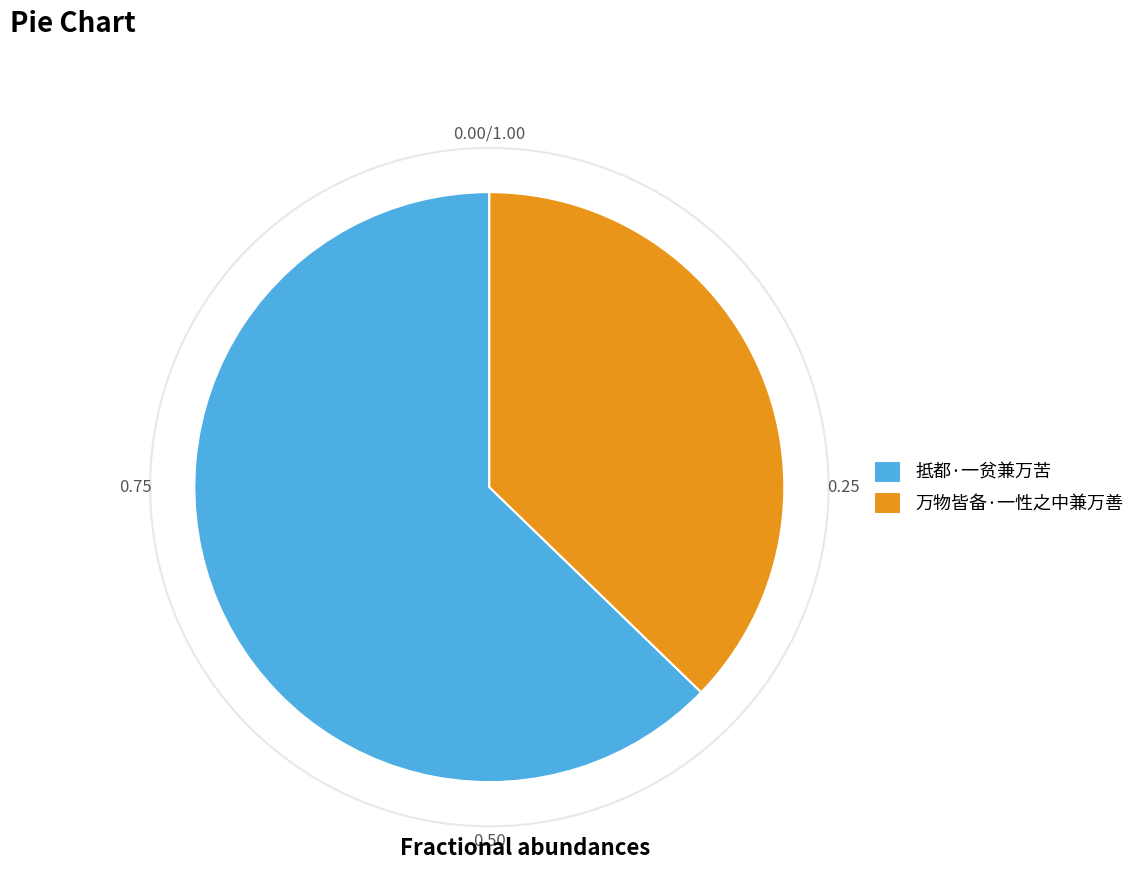

Which has a higher value, 抵都·一贫兼万苦 or 万物皆备·一性之中兼万善?

抵都·一贫兼万苦